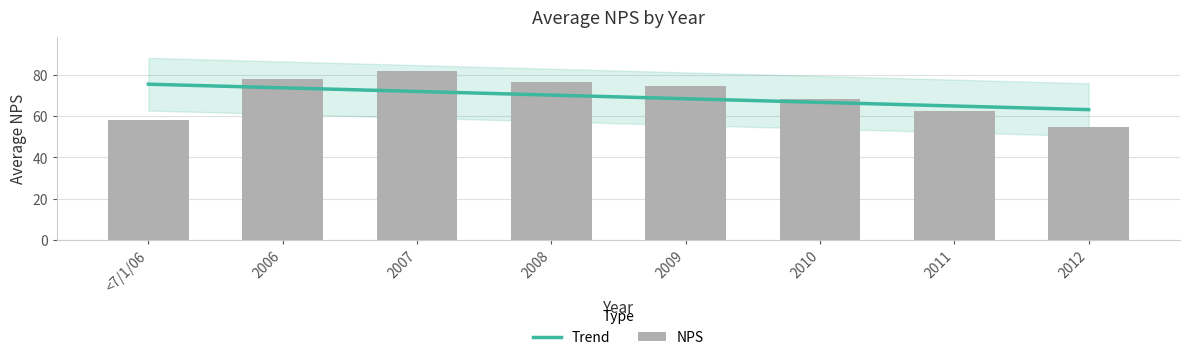

Reading left to right, list all the values displayed in this chart.

Trend: <7/1/06=75.5	2006=73.7	2007=71.9	2008=70.2	2009=68.4	2010=66.7	2011=64.9	2012=63.1
NPS: <7/1/06=58.2	2006=78.0	2007=81.8	2008=76.6	2009=74.8	2010=68.1	2011=62.3	2012=54.5